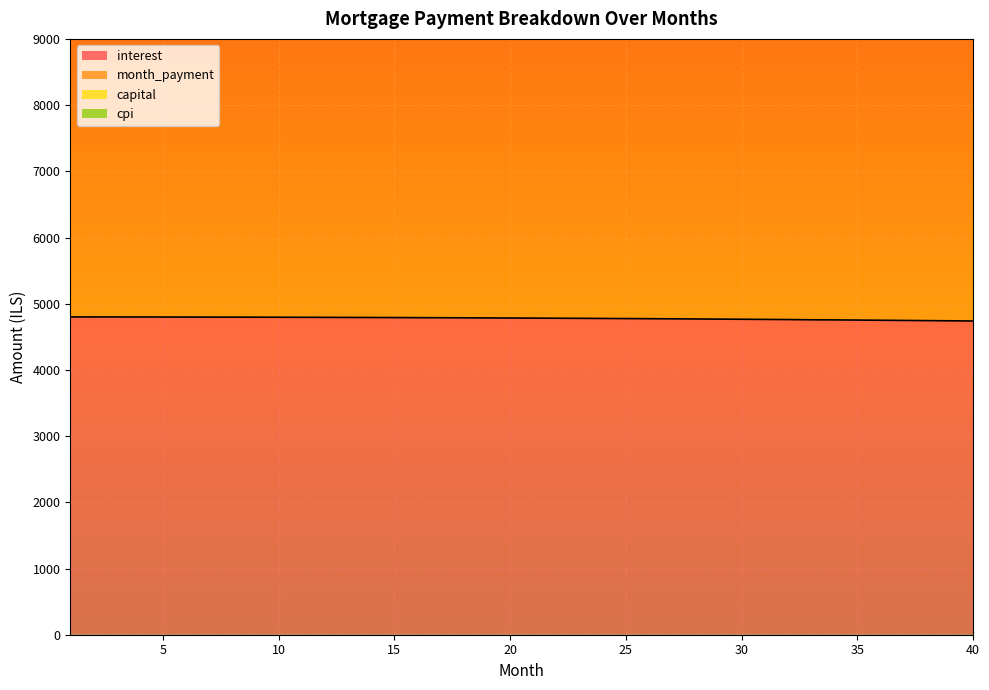

Is the value of interest at 6 greater than the value of capital at 6?

No